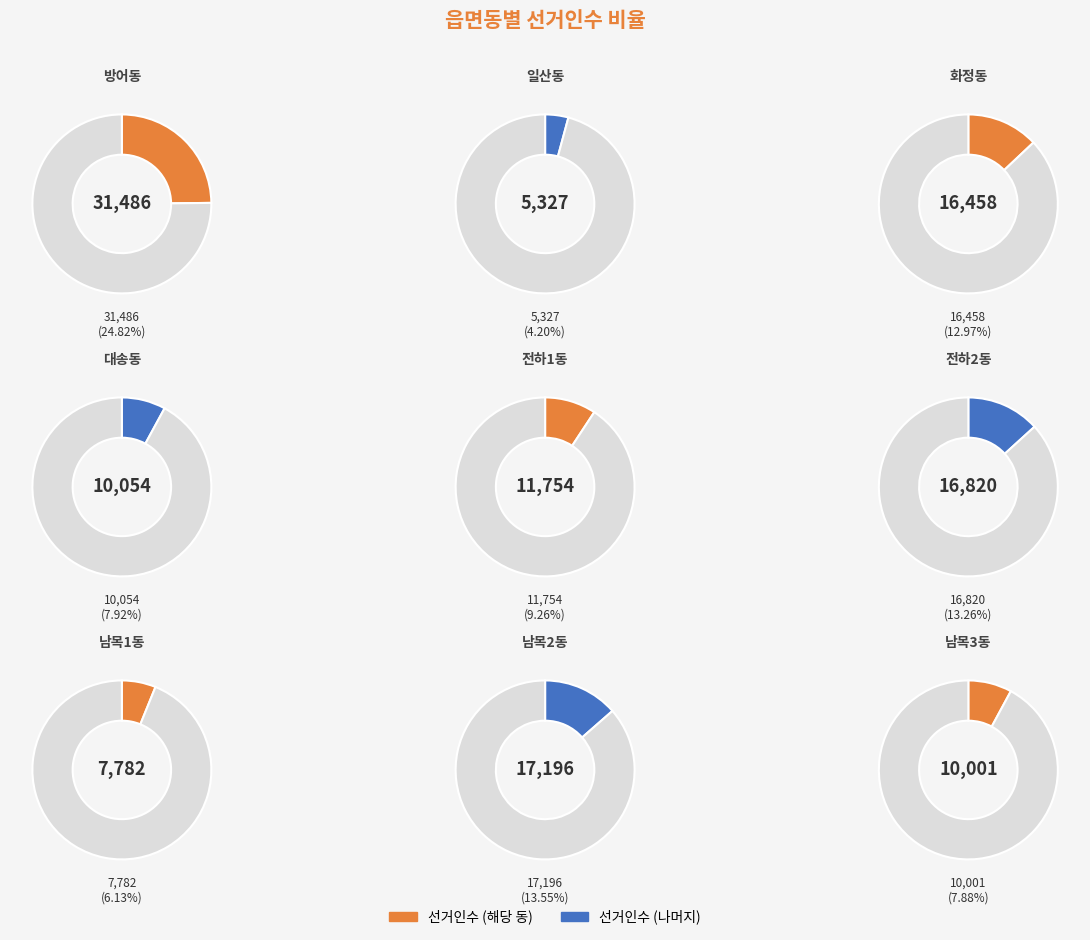

To the nearest percent, what is the difference between the largest and smallest slice percentages?

21%